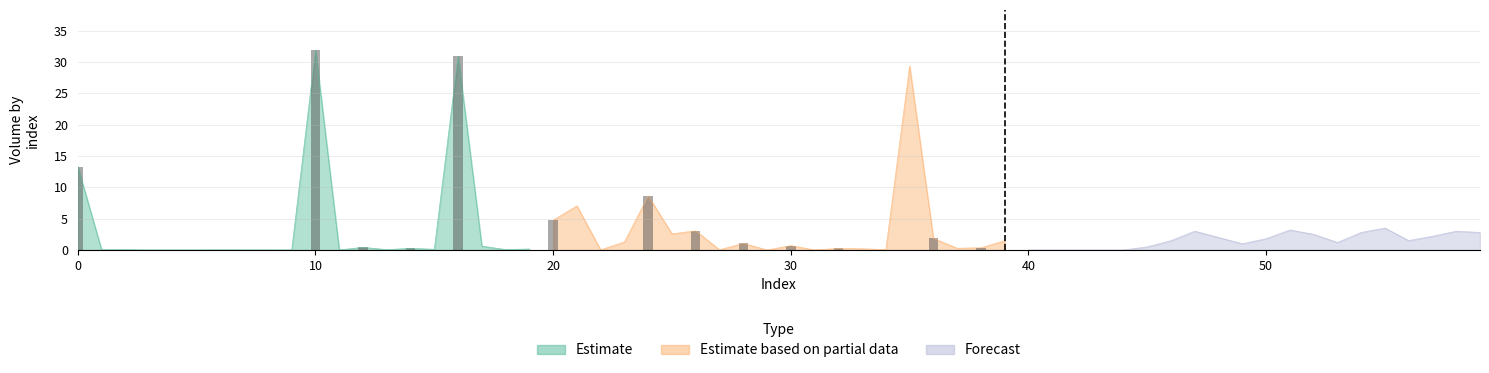

Rank the series by their maximum value, from highest to lowest.

Estimate, Estimate based on partial data, Forecast